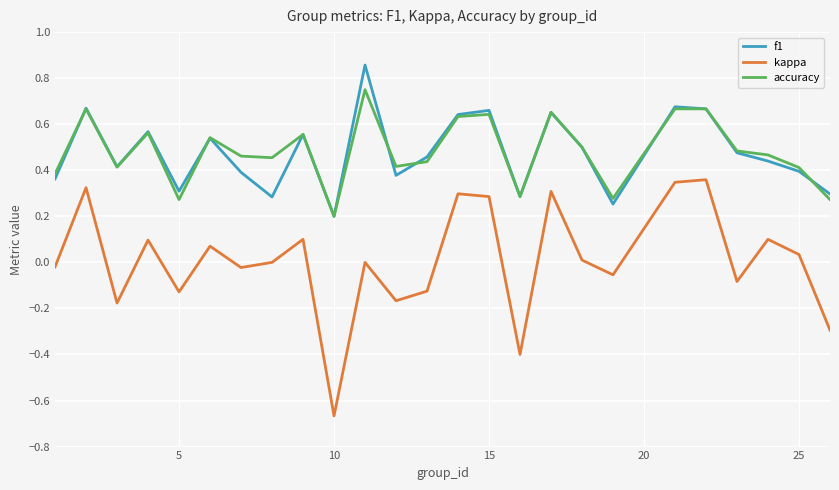

True or false: kappa and accuracy intersect in this chart.

False